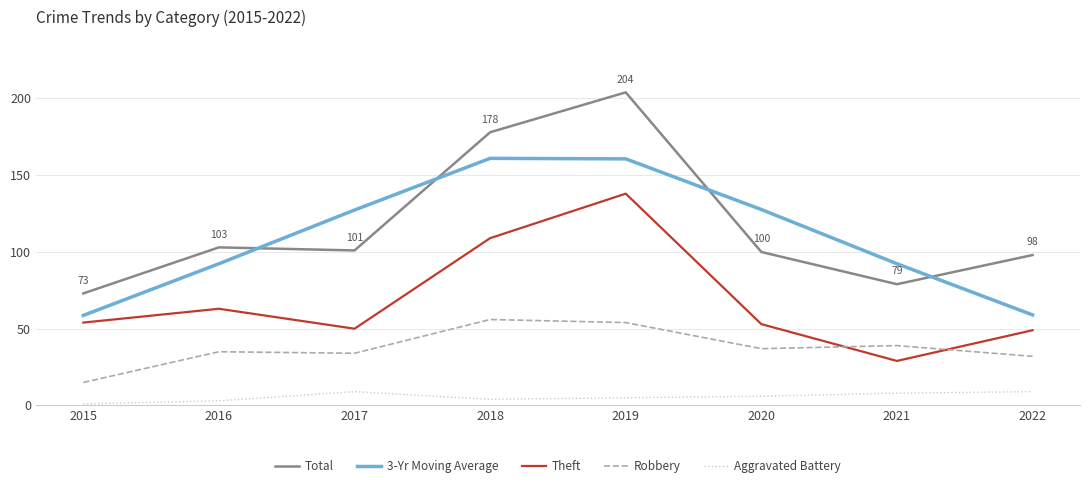

What is the difference between the highest and lowest values at 2015?

72.0